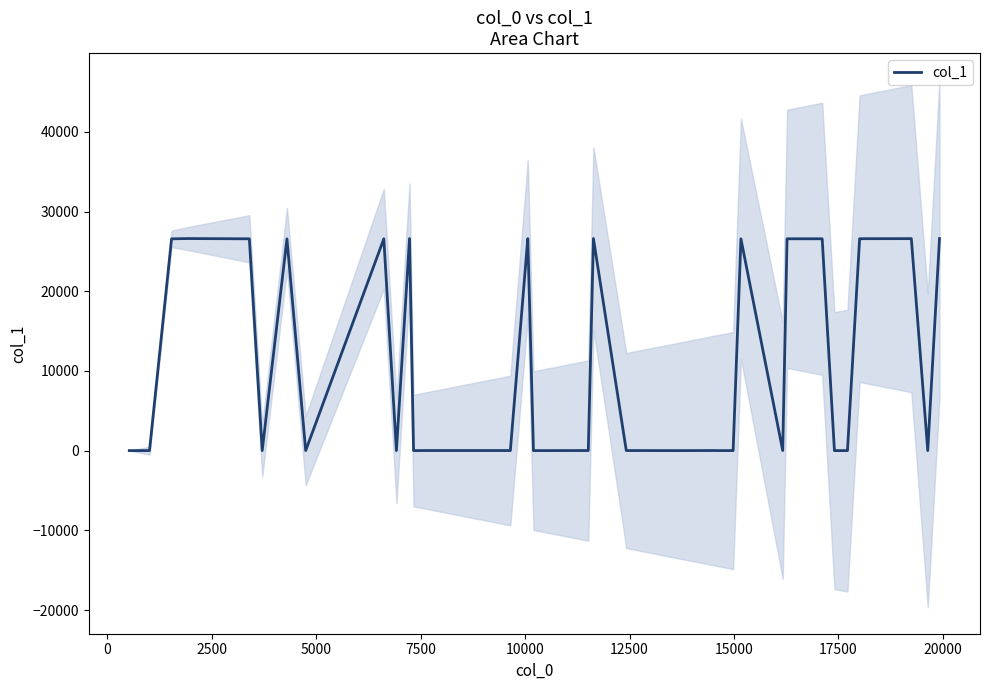

What is the greatest value displayed?

26619